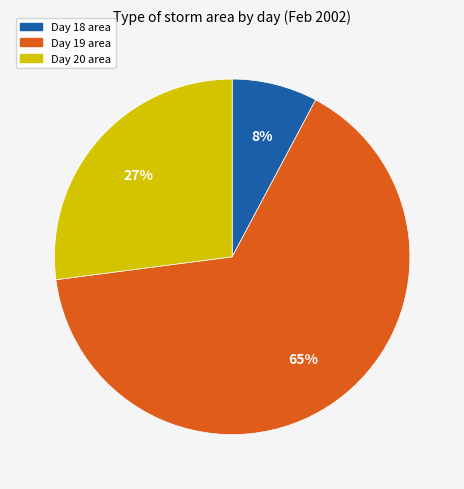

To the nearest percent, what is the difference between the largest and smallest slice percentages?

57%